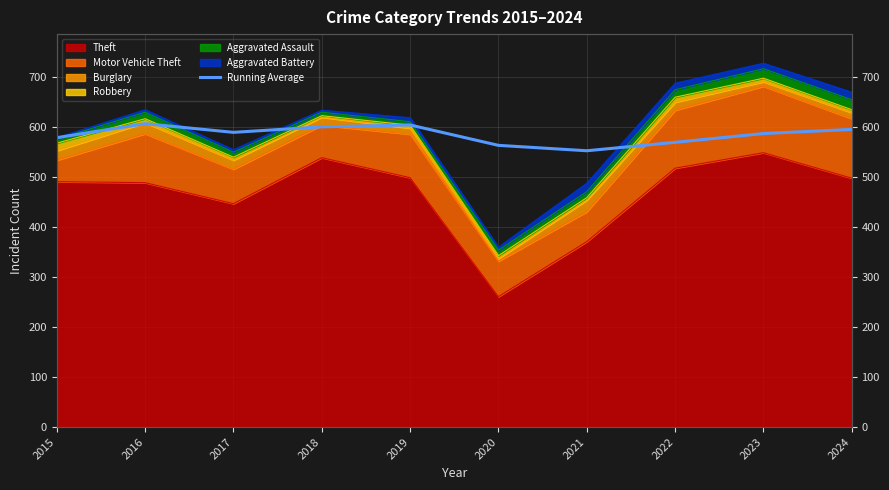

What is the average value?

585.0